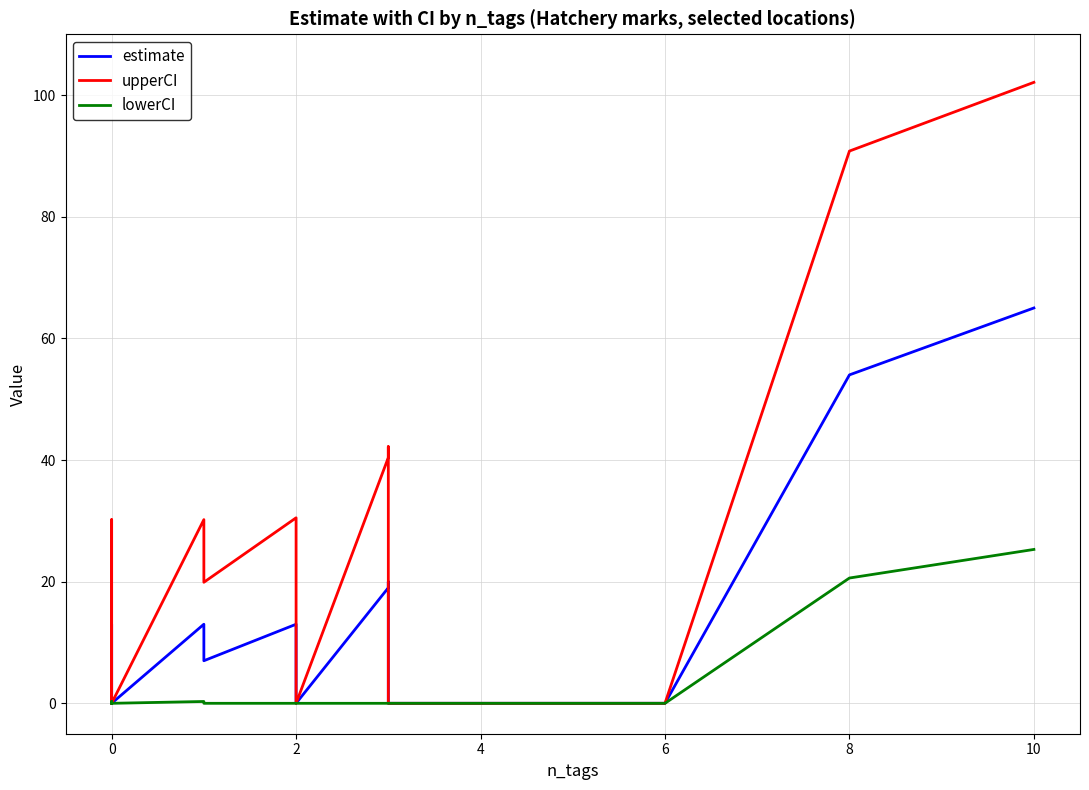

Reading left to right, what are all the values shown in this chart?

estimate: 0.0	0.0	0.0	13.0	0.0	0.0	0.0	0.0	0.0	0.0	13.0	9.0	9.0	7.0	13.0	0.0	19.0	20.0	0.0	0.0	54.0	65.0
upperCI: 0.0	0.0	0.0	30.2	0.0	0.0	0.0	0.0	0.0	0.0	30.2	26.6	25.1	19.9	30.5	0.0	40.4	42.2	0.0	0.0	90.8	102.1
lowerCI: 0.0	0.0	0.0	0.3	0.0	0.0	0.0	0.0	0.0	0.0	0.3	0.0	0.0	0.0	0.0	0.0	0.0	0.0	0.0	0.0	20.6	25.3